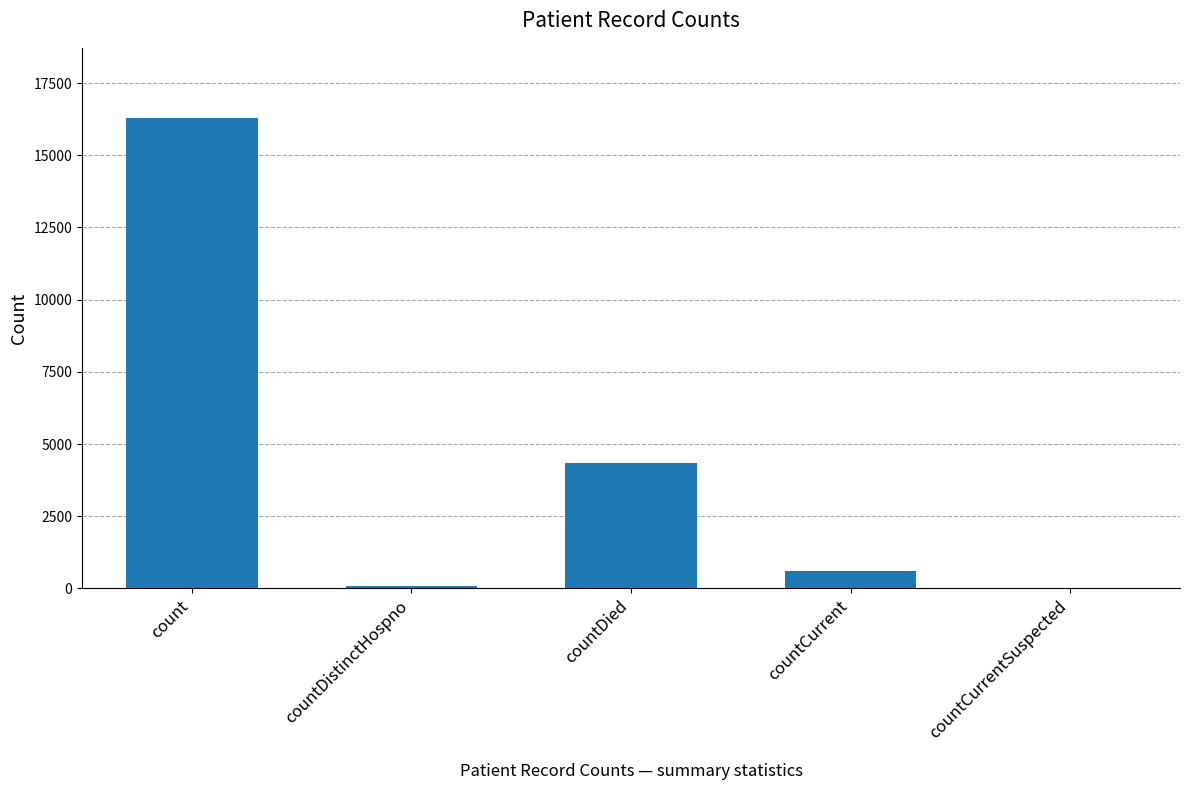

Reading left to right, extract all data points from this chart.

16278	78	4351	617	0